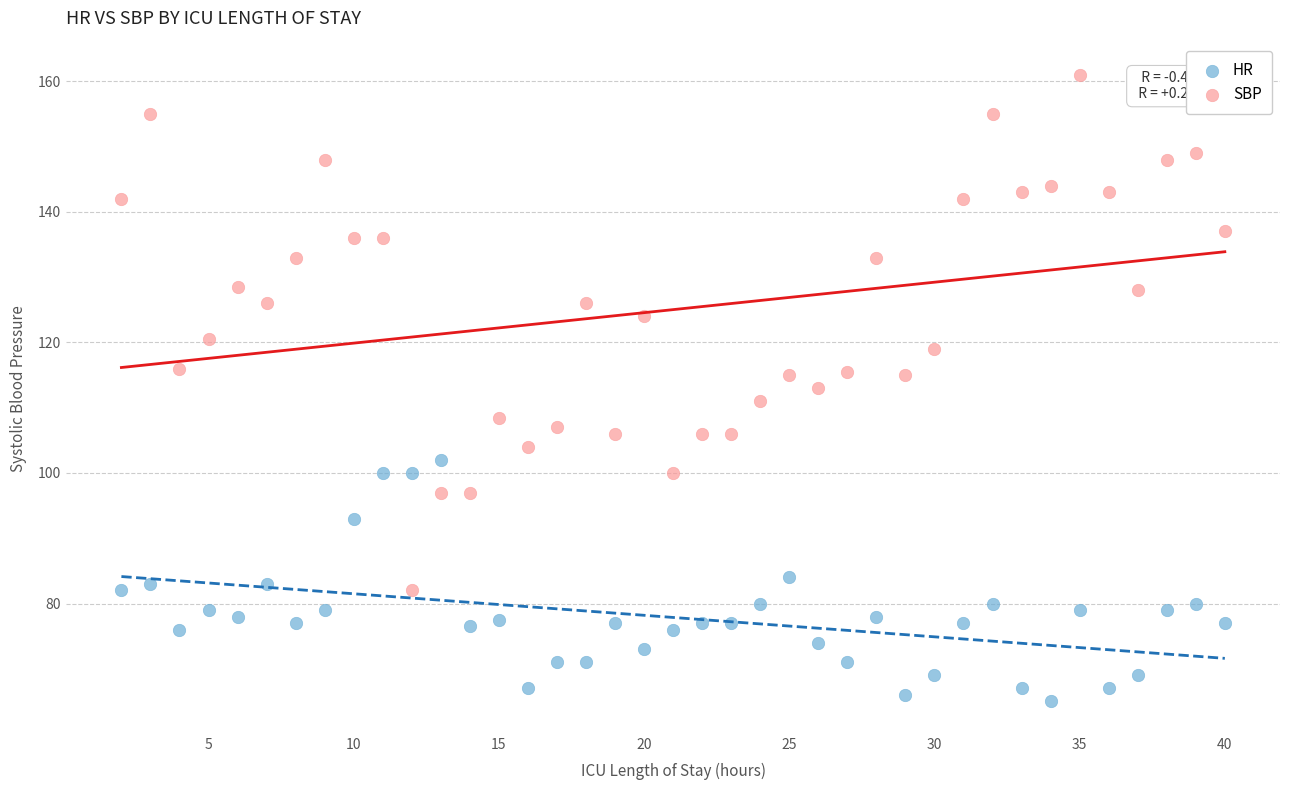

Which series contains the highest Y value?

SBP